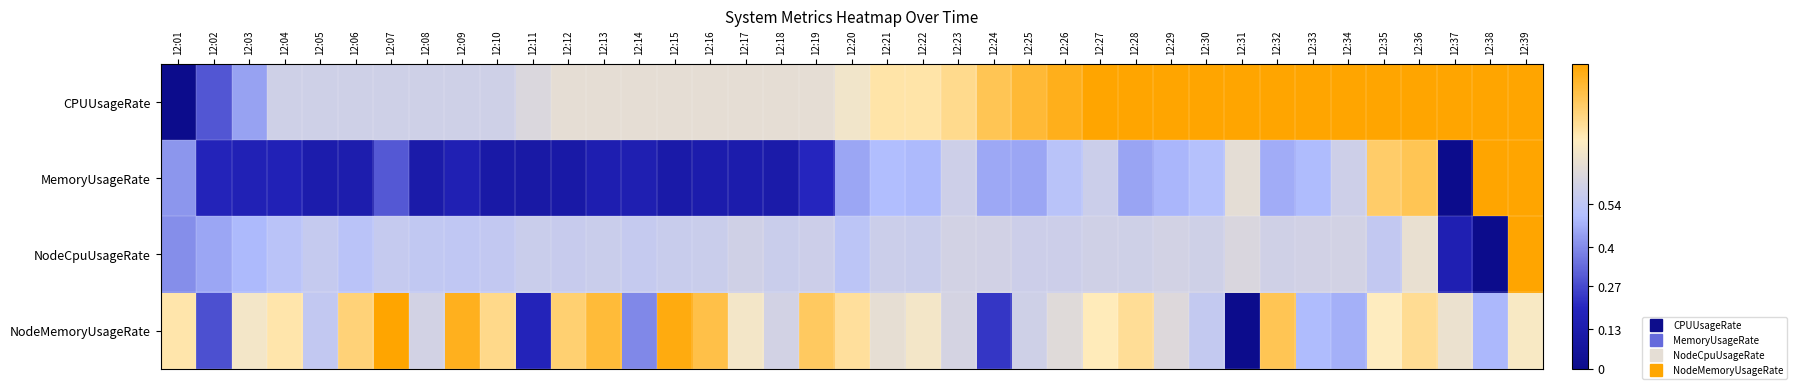

How many data points does each series have?

39